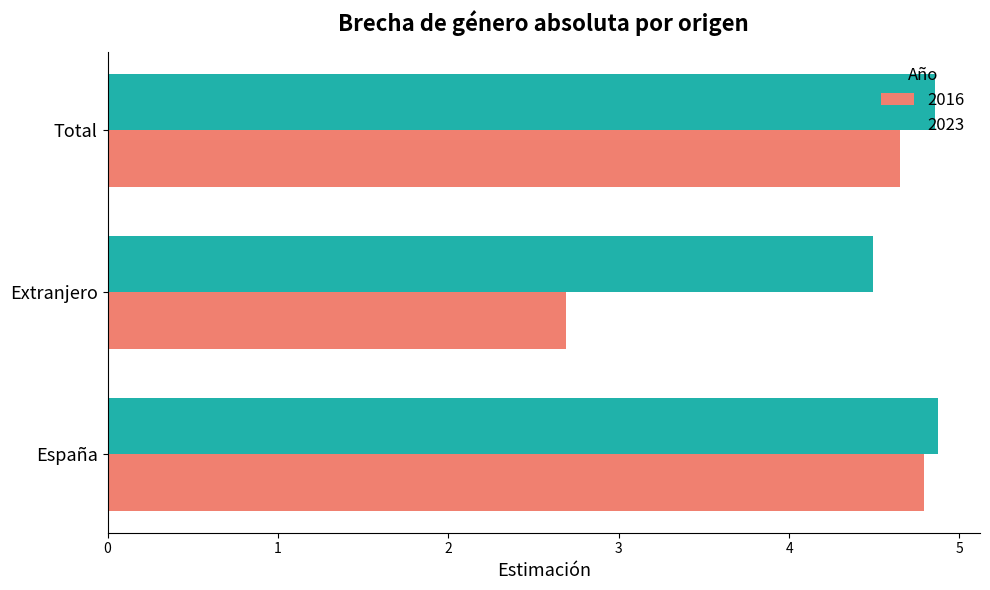

True or false: 2016 has a value of 1.6 at Total.

False